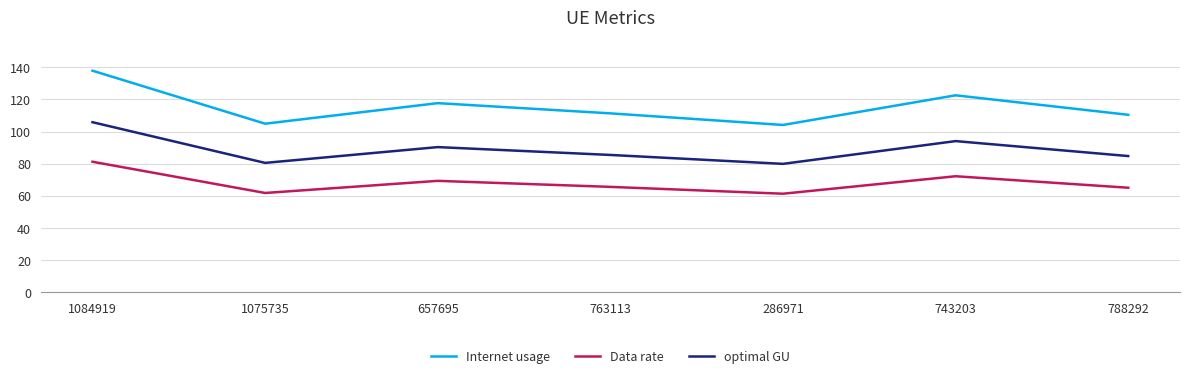

Is it true that Data rate equals 61.8 at 1075735?

True